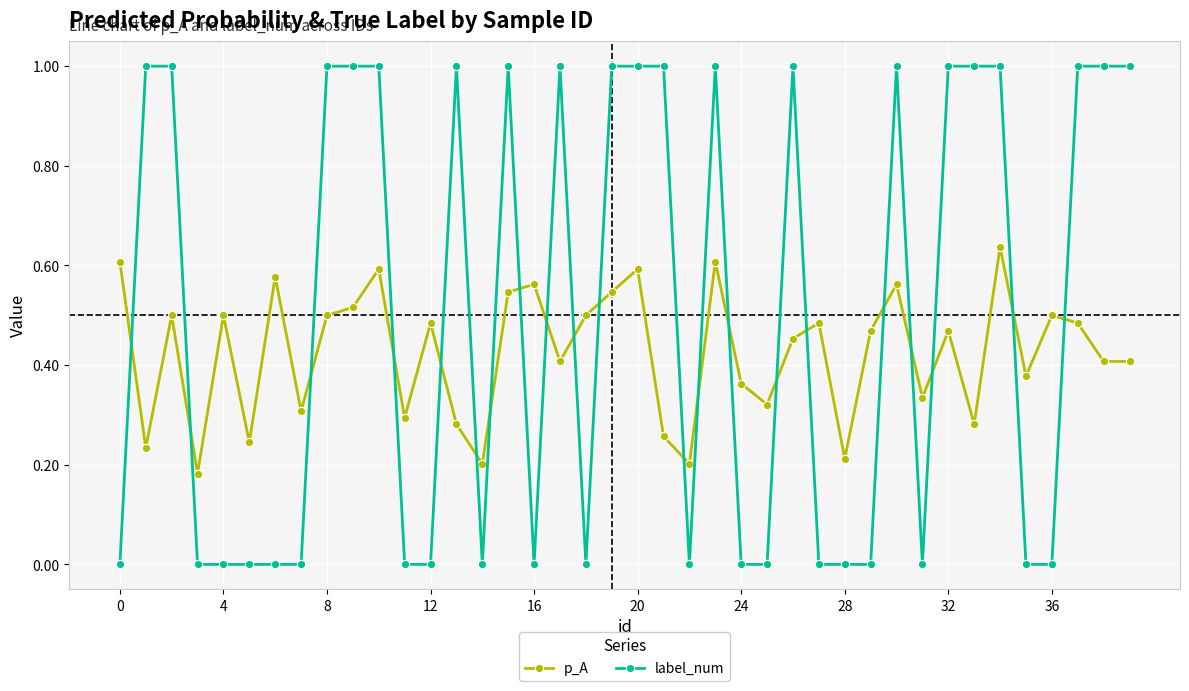

List the series in order of their peak value, highest first.

label_num, p_A